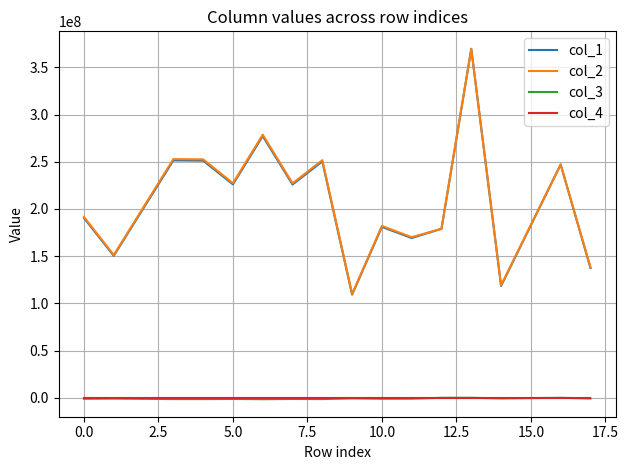

What is the greatest value displayed?

369642045.5